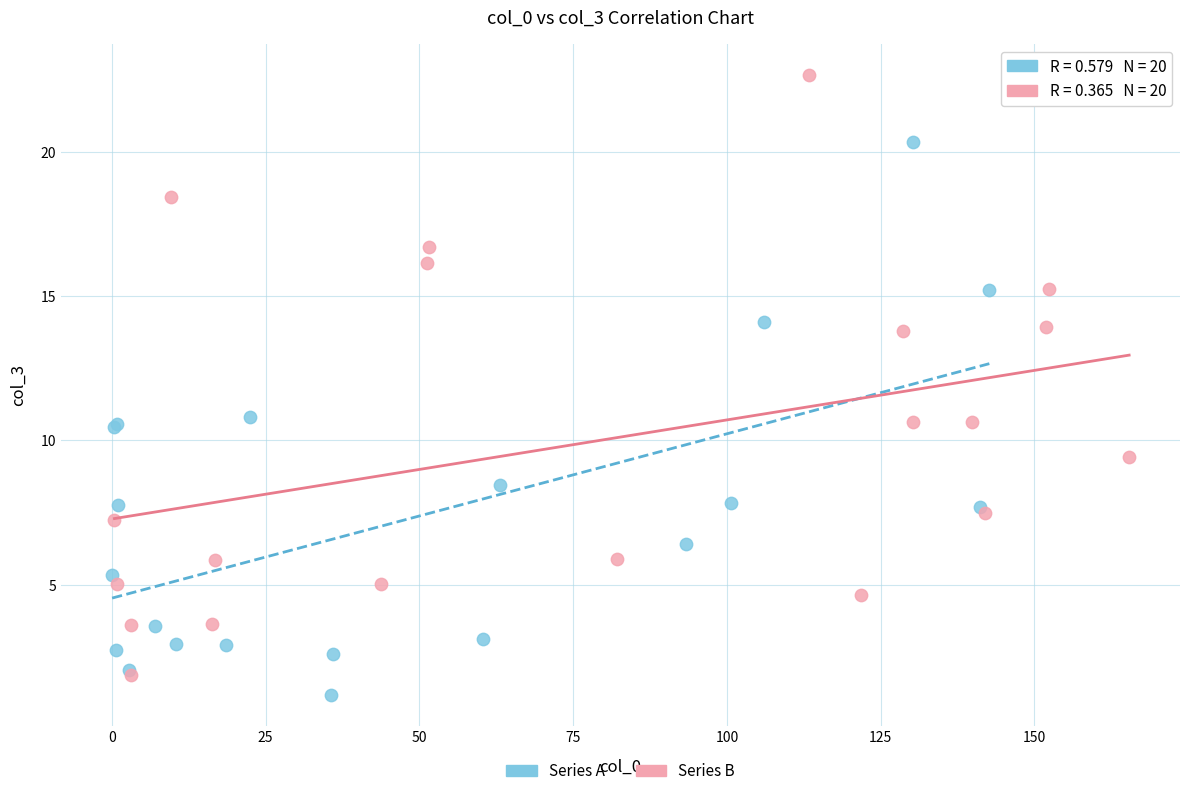

Which series has the widest spread of Y values?

Series B